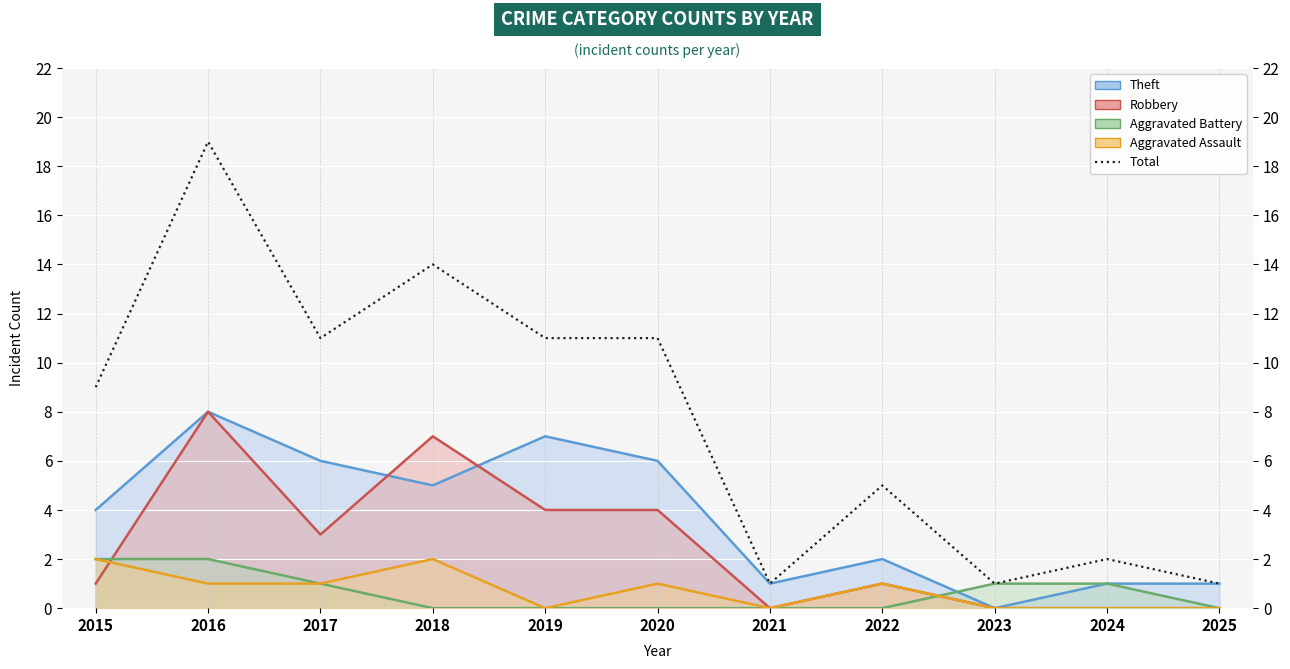

List the labels in order of value, largest first.

2016, 2018, 2017, 2019, 2020, 2015, 2022, 2024, 2021, 2023, 2025